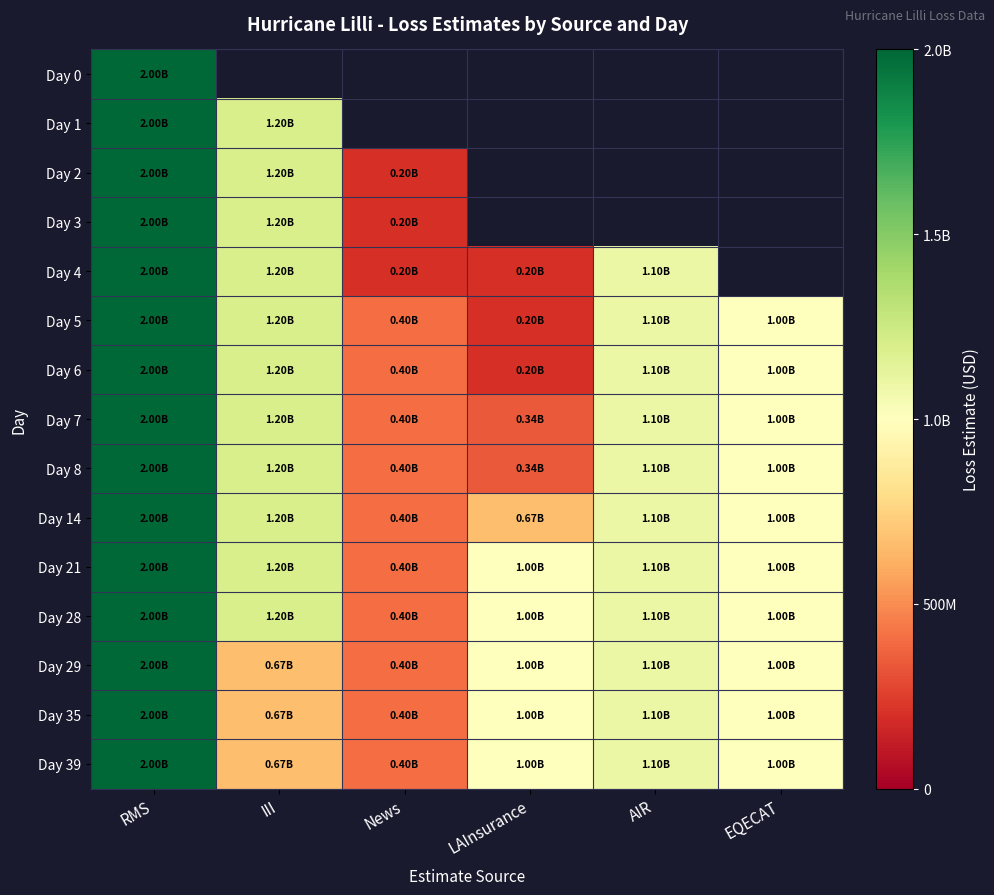

Is the value of Day 7 at AIR greater than the value of Day 29 at AIR?

No